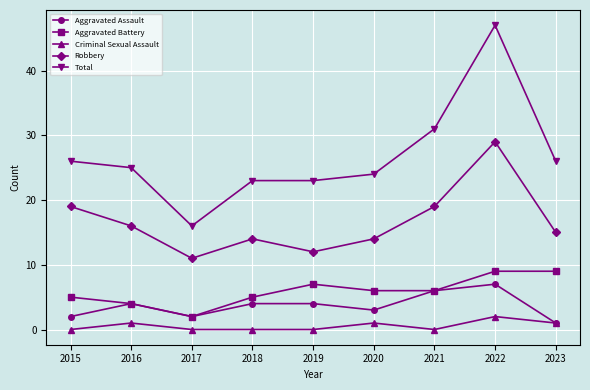

At which category does Robbery reach its first local peak?

2018